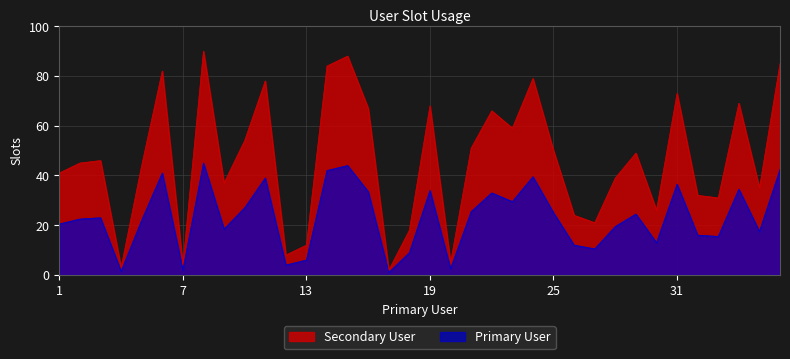

The value at 34 is 114. True or false?

False